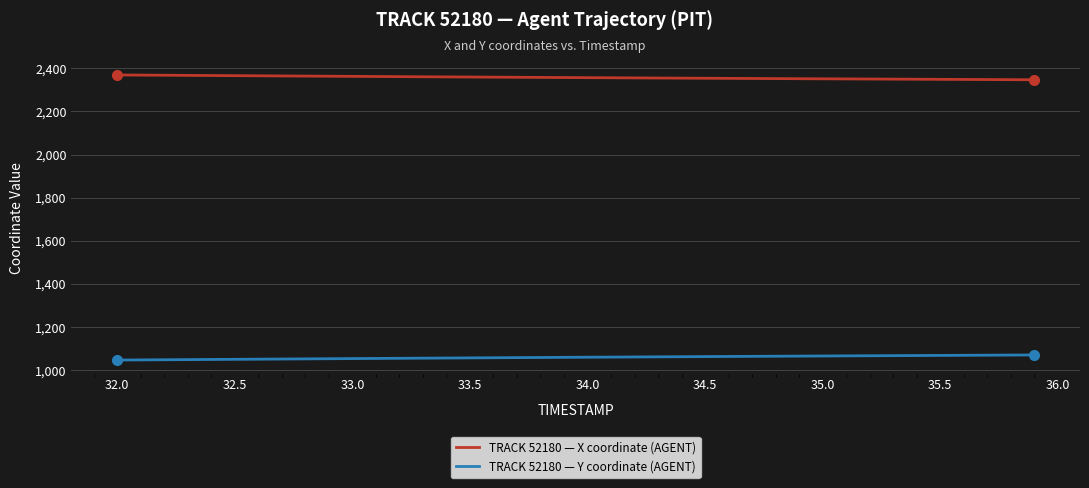

What is the greatest value displayed?

2369.0